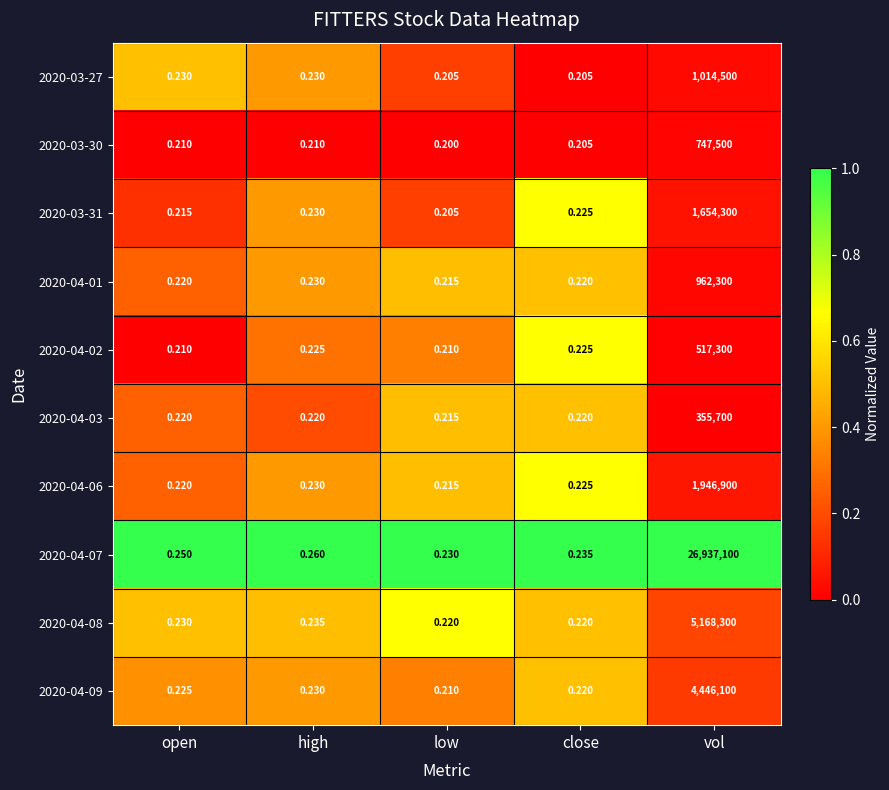

What is the spread (max minus min) of values at close?

0.0